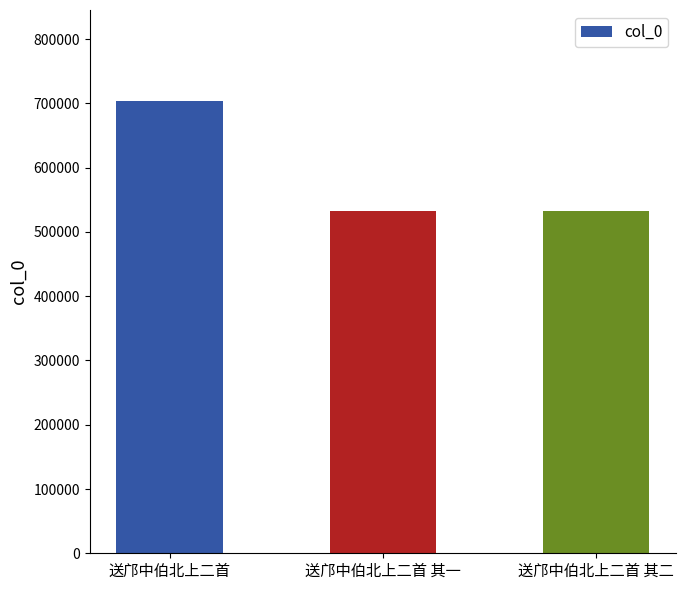

Is it true that the value at 送邝中伯北上二首 is 704464?

True